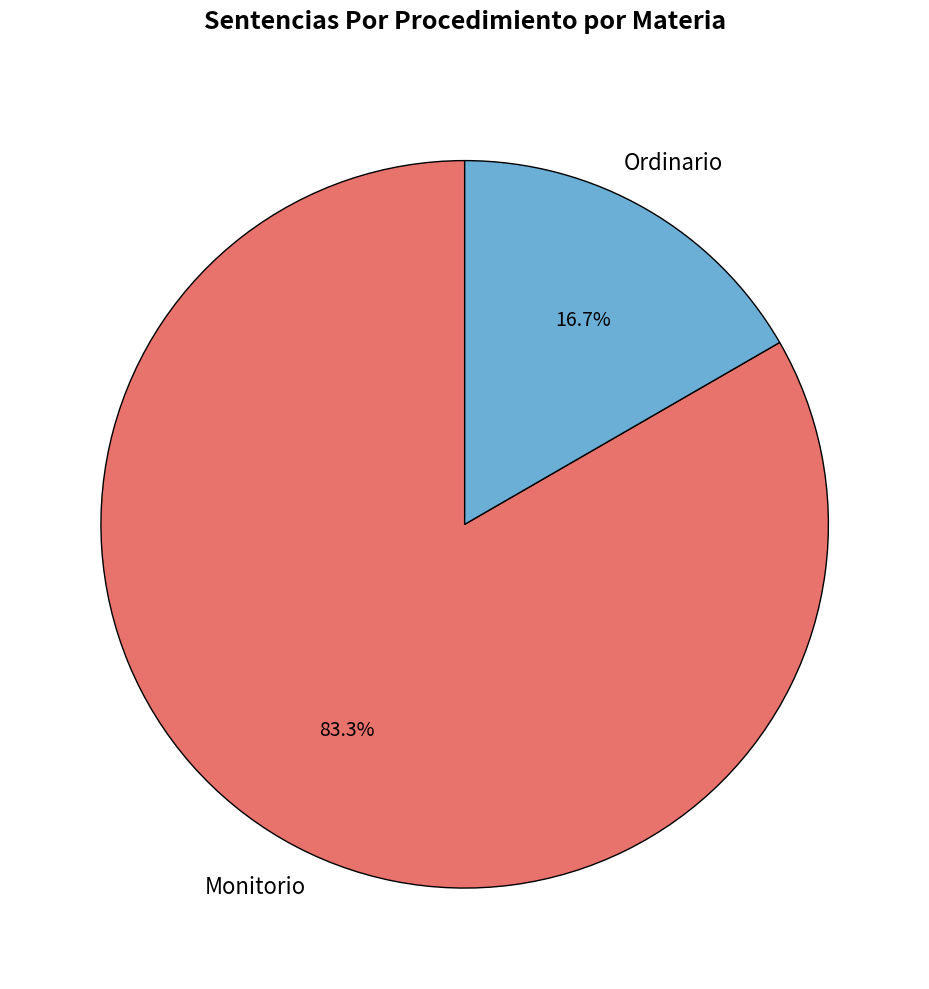

How many segments does this pie chart have?

2